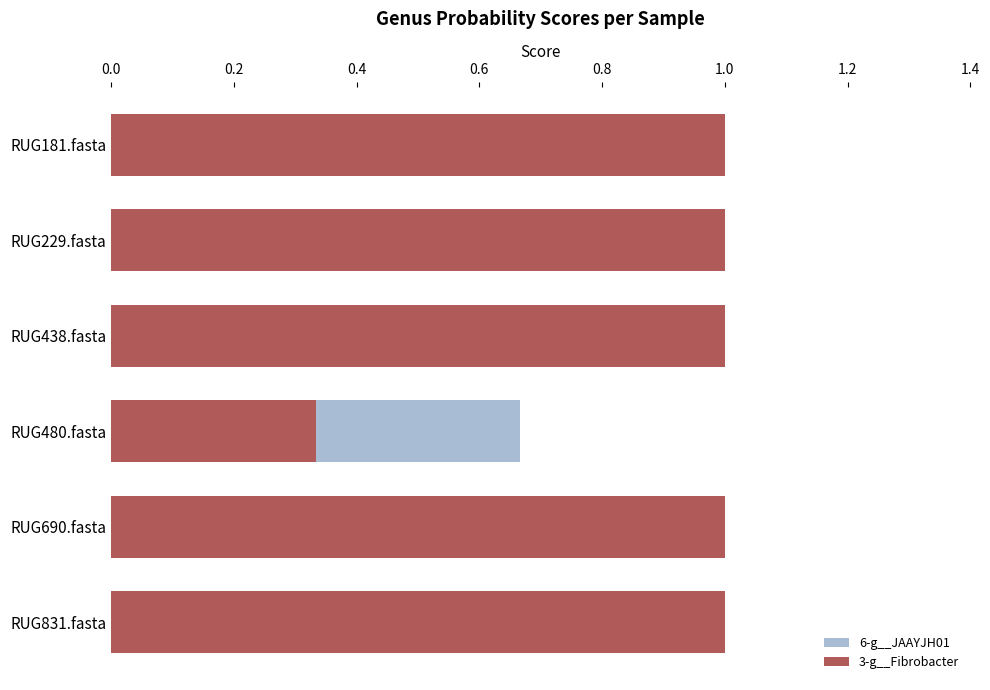

What is the difference between the second highest and minimum values in the 3-g__Fibrobacter series?

0.7